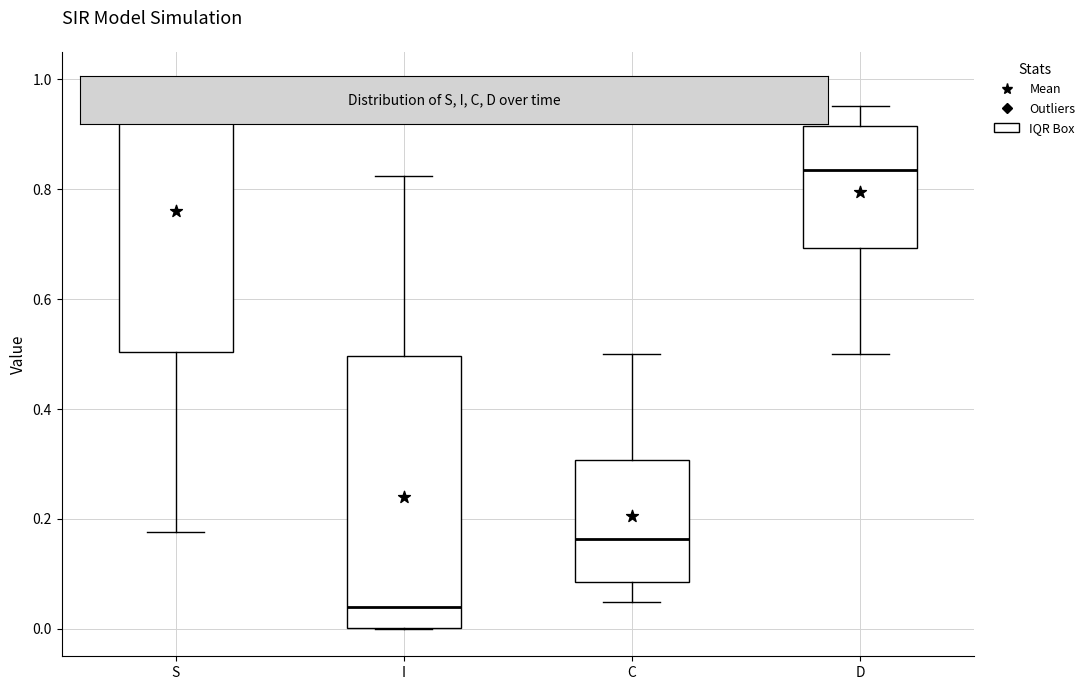

Which box has the lowest median line?

I